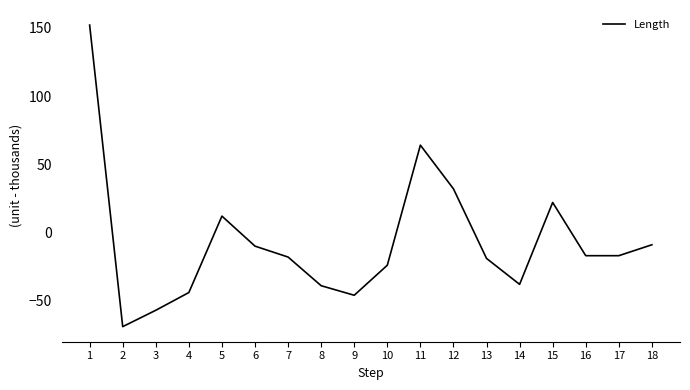

What is the change in value from 1 to 12?

-120